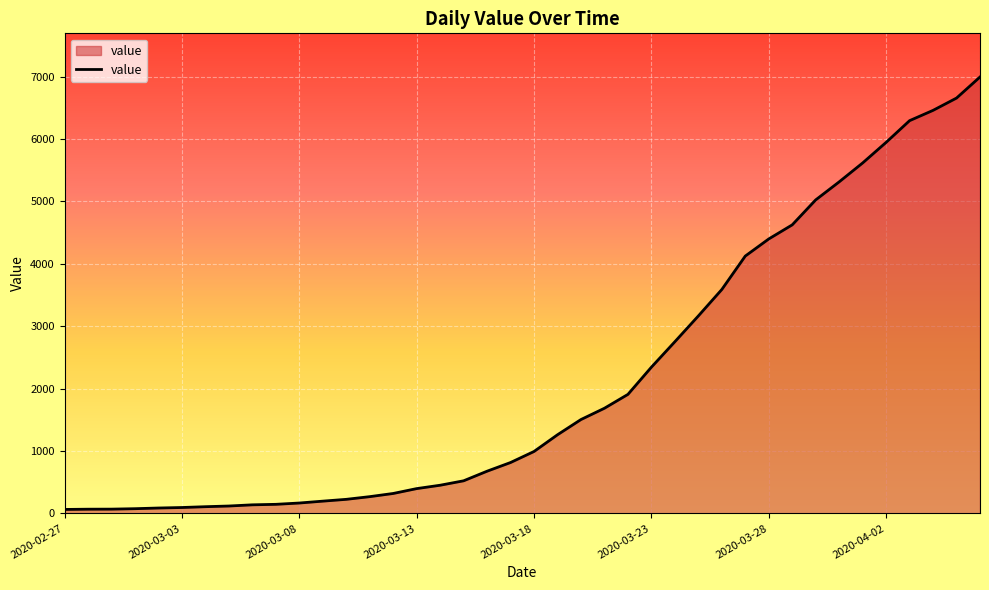

What is the greatest value displayed?

6995